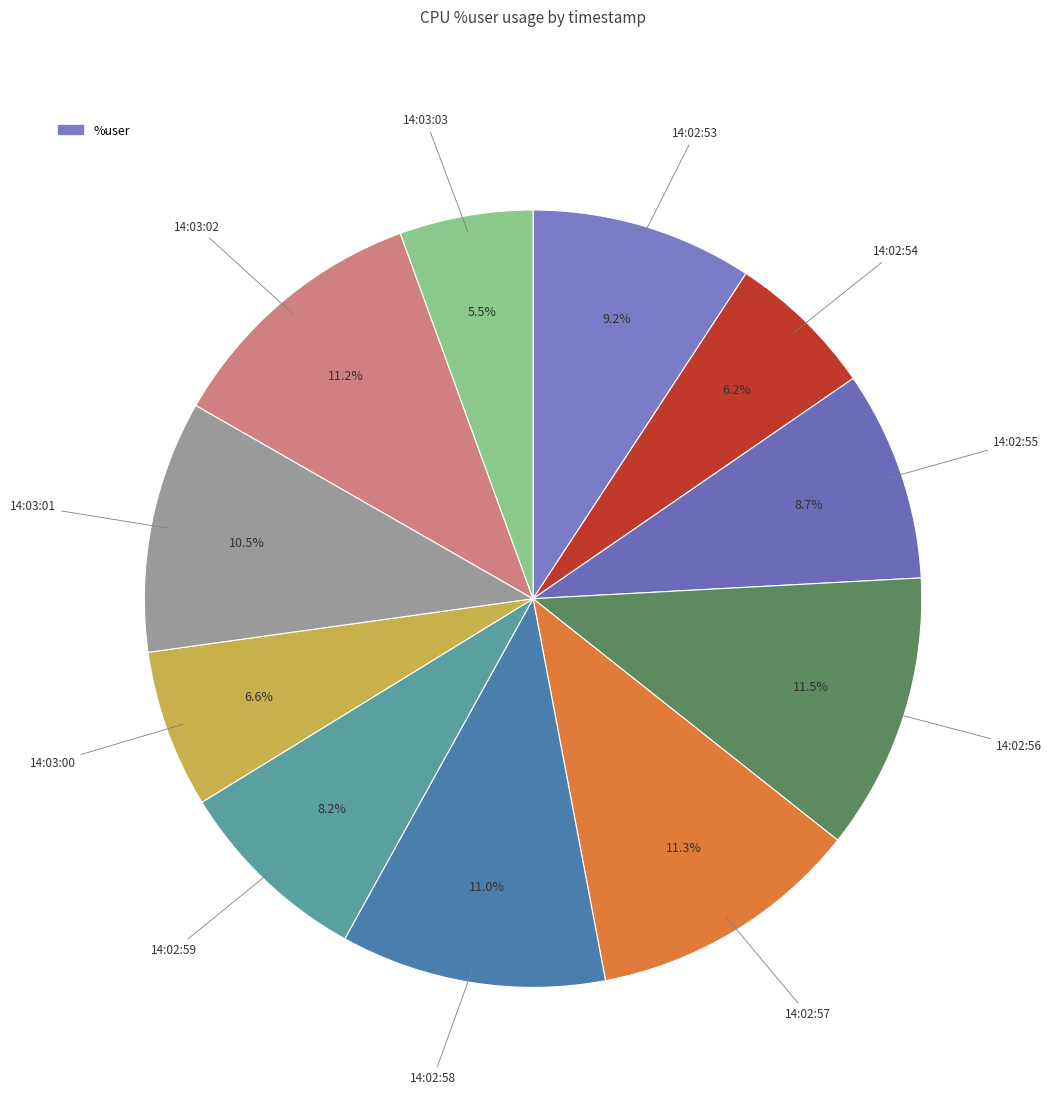

Is there any slice that represents more than half of the pie?

No